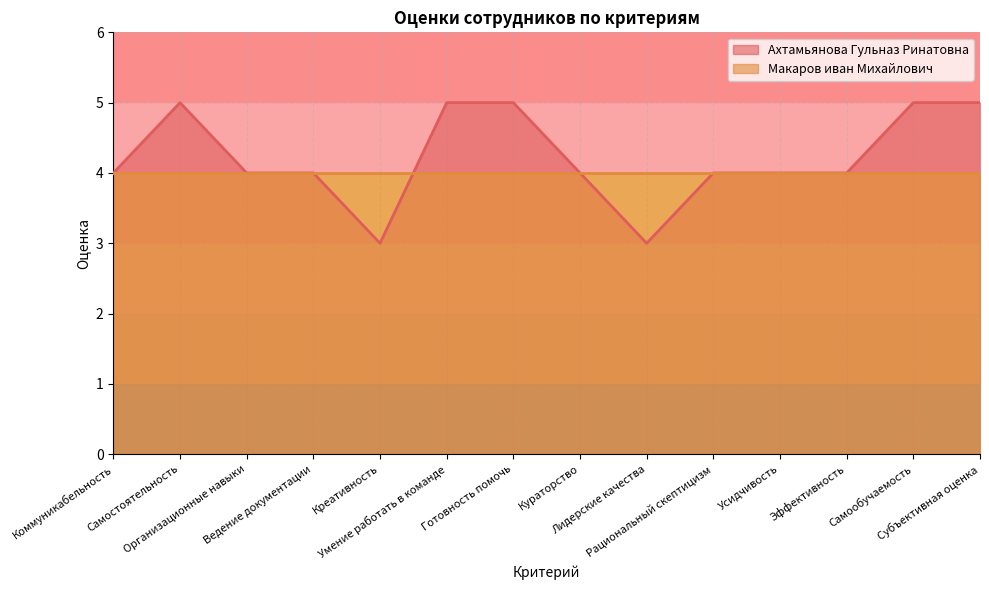

At which label is the value closest to 4?

Коммуникабельность